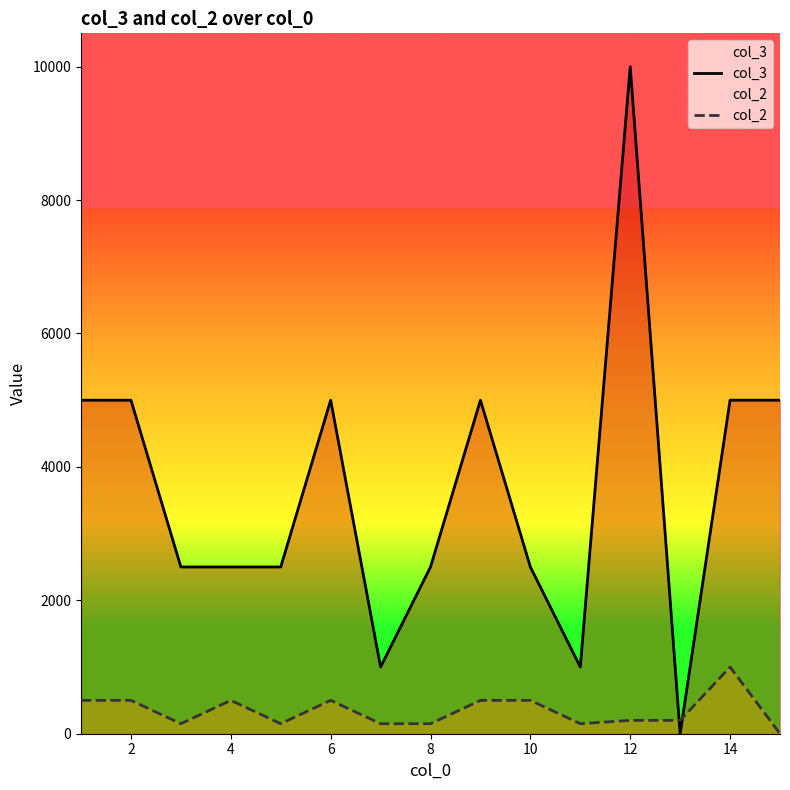

Which series ends up on top after the final intersection of col_2 and col_3?

col_3